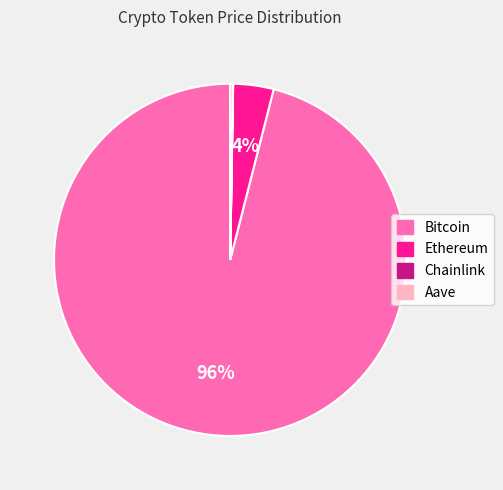

What is the largest slice in the pie chart?

Bitcoin